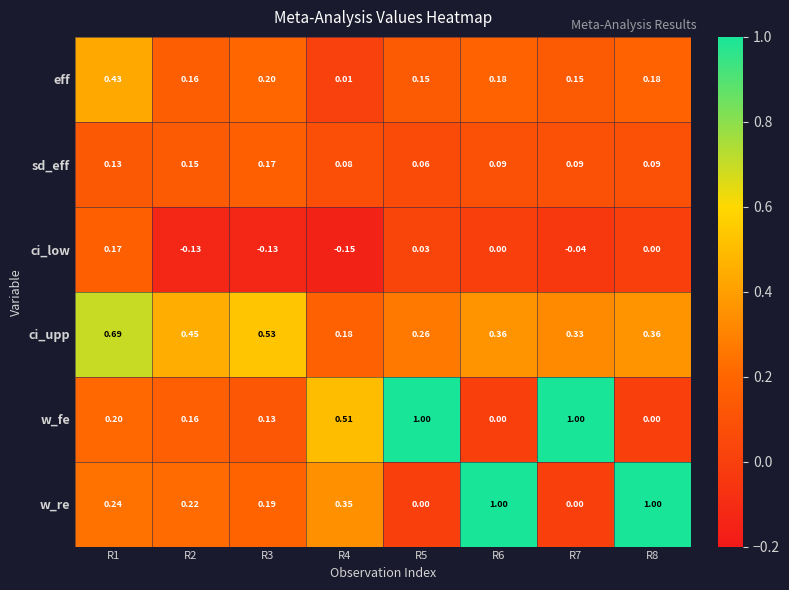

At how many categories does at least one series exceed 0?

8